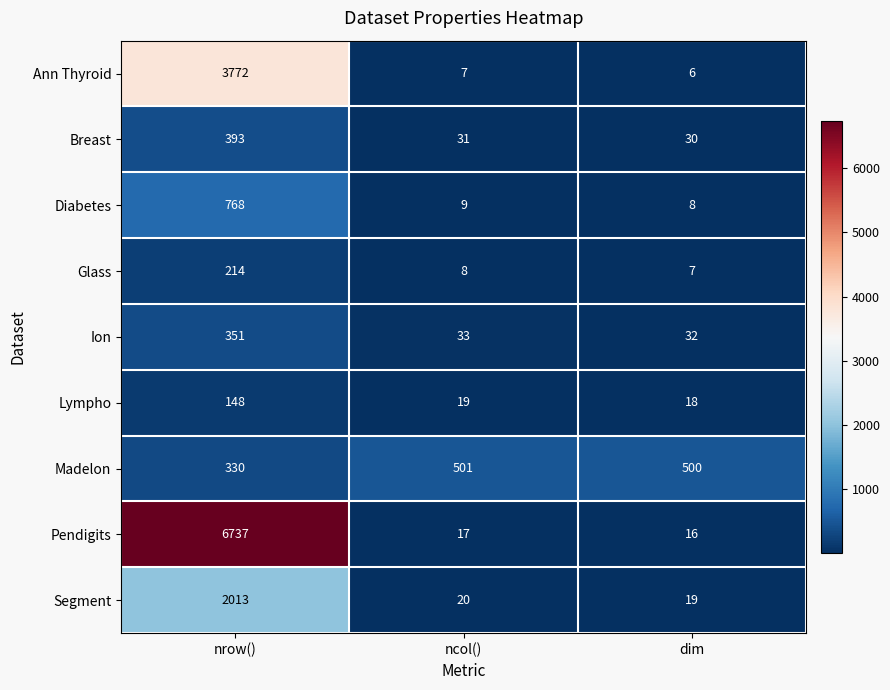

What is the difference between the Breast values at nrow() and ncol()?

362